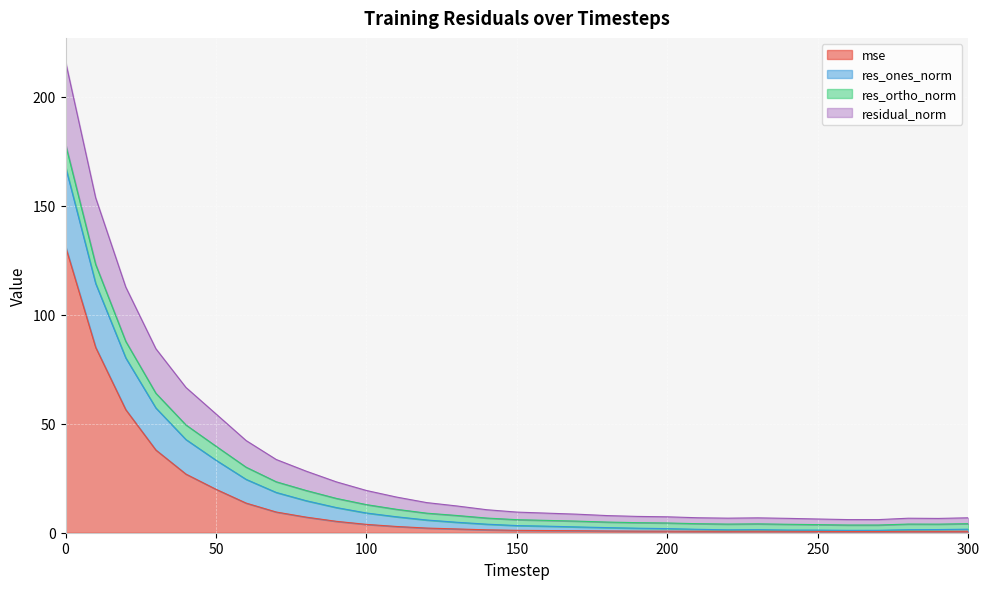

What is the highest value of the mse series?

131.3